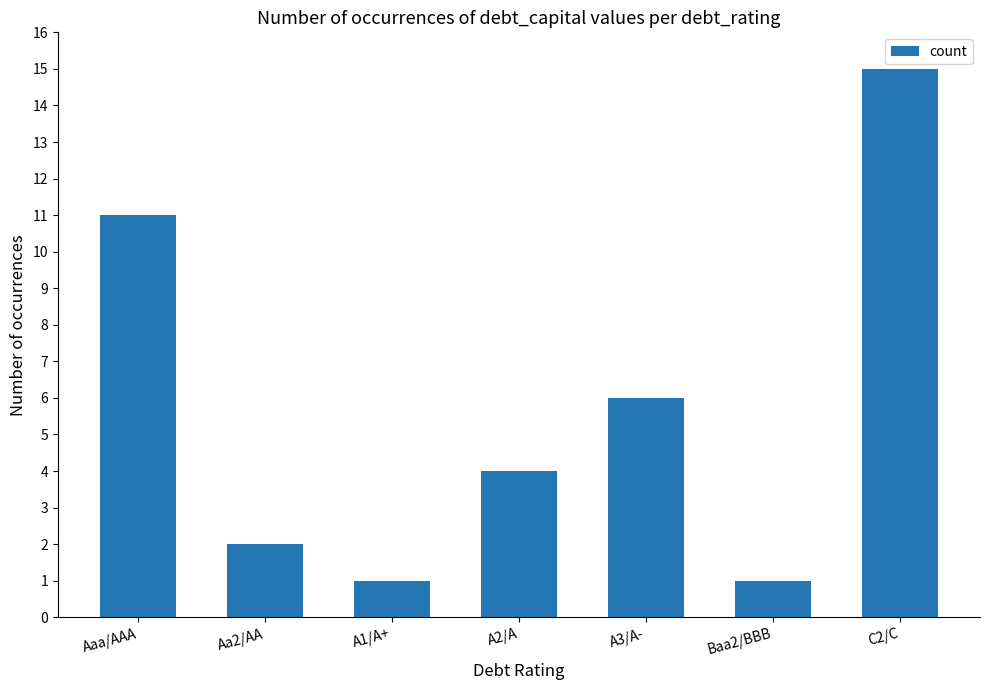

What is the label of the 3rd bar from the left?

A1/A+